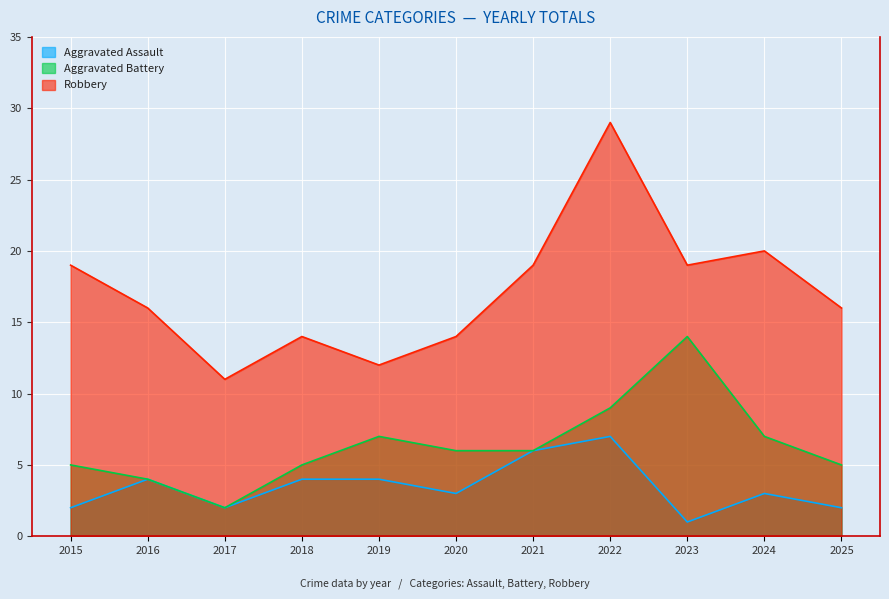

What is the highest value of the Robbery series?

29